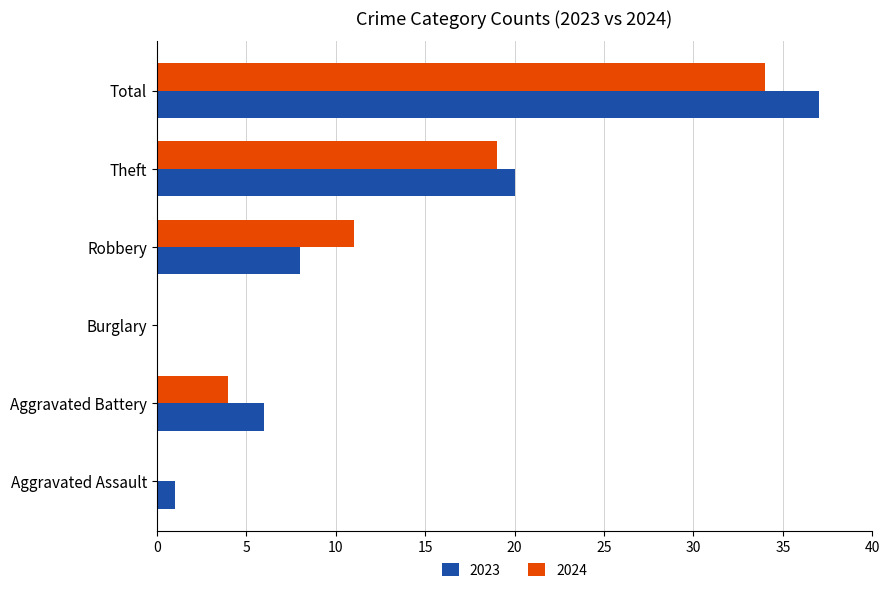

How many values in 2023 are above zero?

5